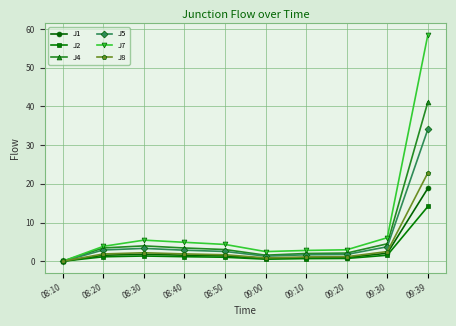

True or false: J5 has a value of 3.7 at 09:30.

True